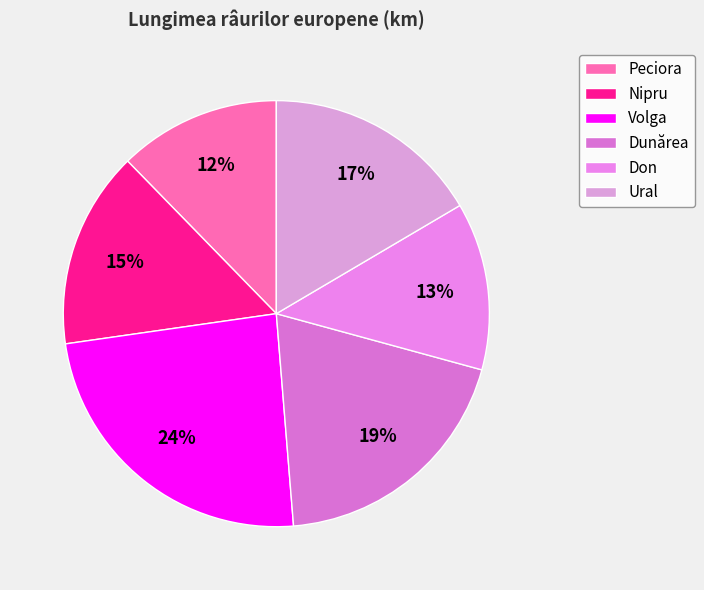

What is the smallest slice in the pie chart?

Peciora